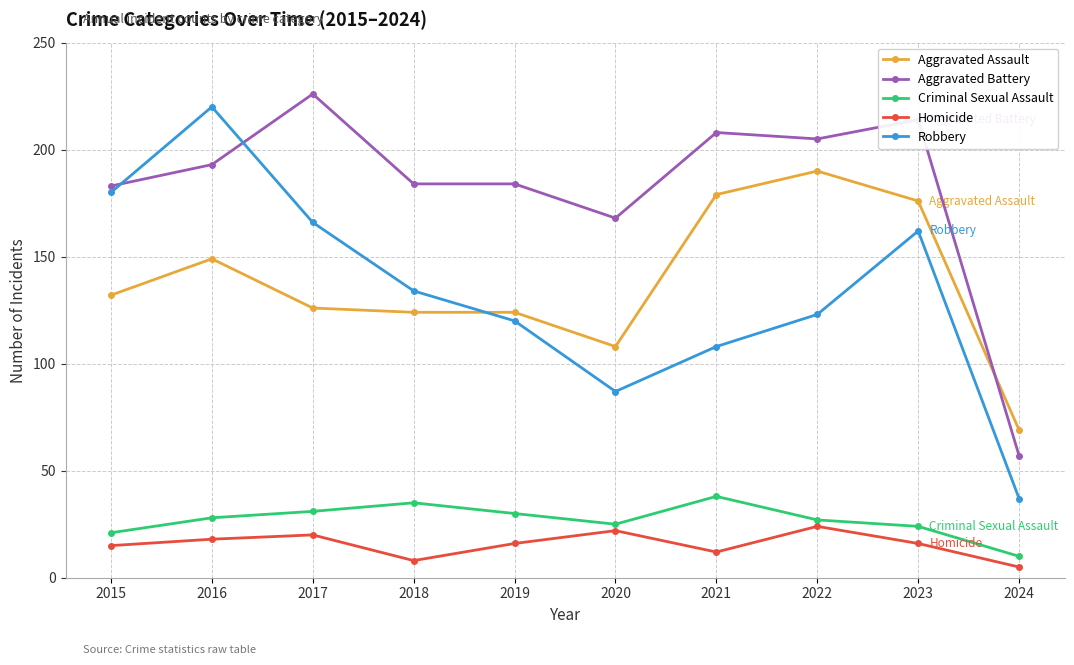

How many values in the Aggravated Battery series are below 193?

5